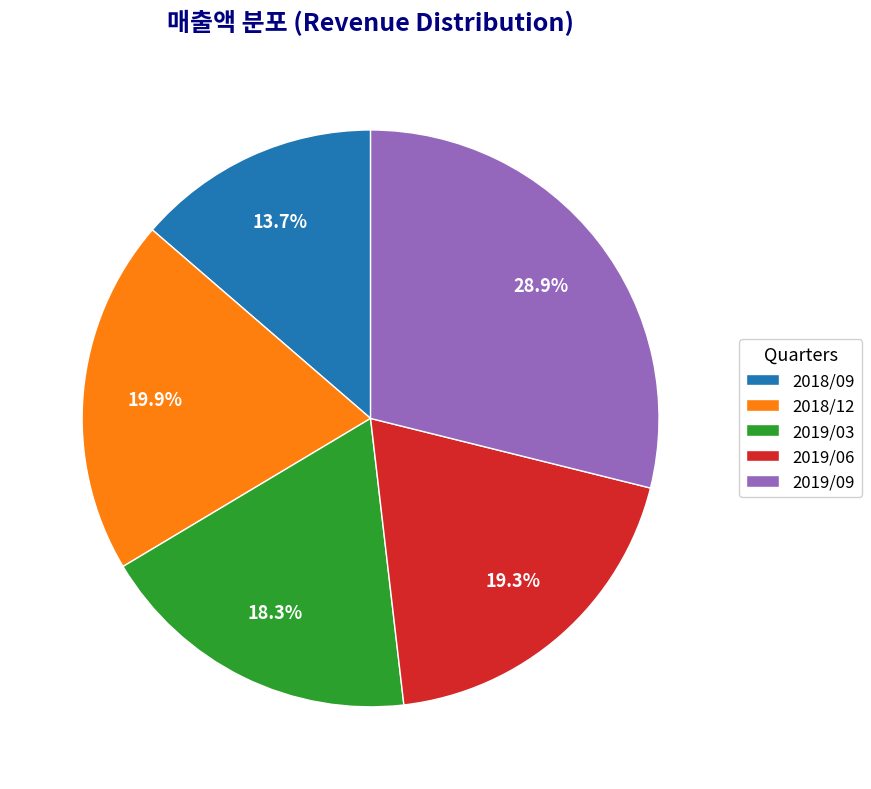

Does 2018/12 represent more than half of the total?

No